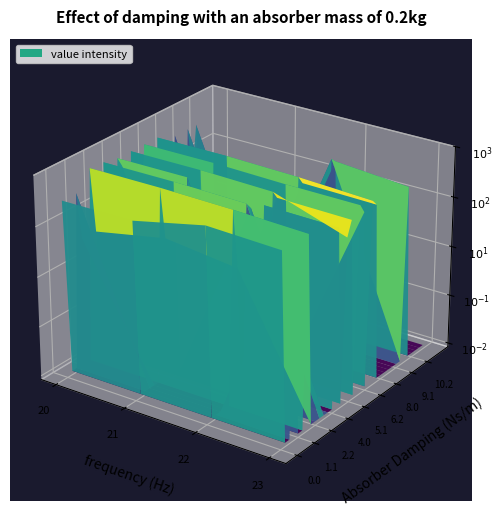

Is it true that 3.1 equals 0.0 at 0.0?

True